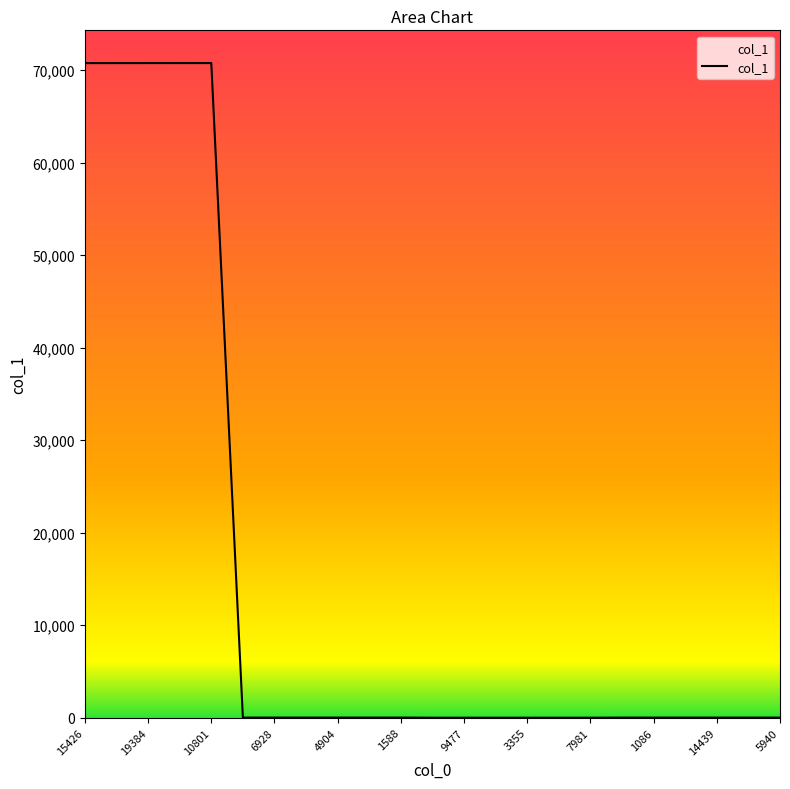

What is the sum of all values?

354076